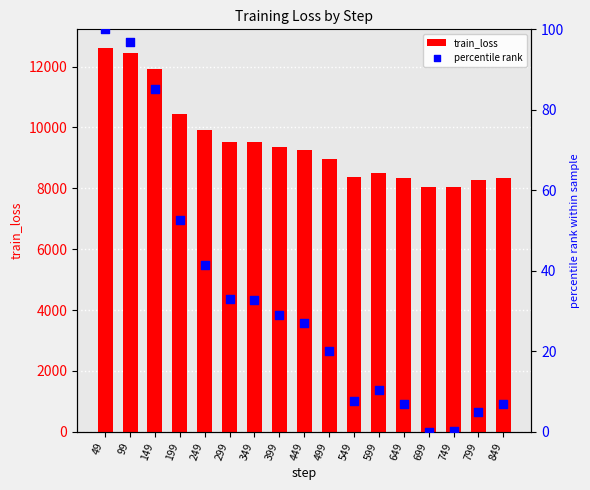

Which series reaches the maximum Y coordinate?

train_loss